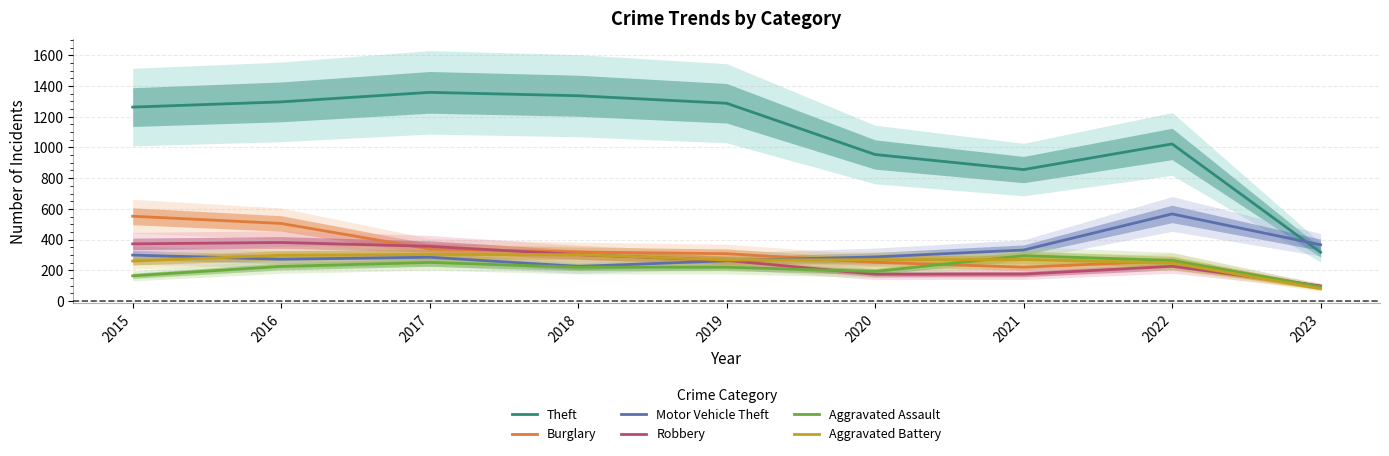

Is this an area chart (filled region under the line)?

No